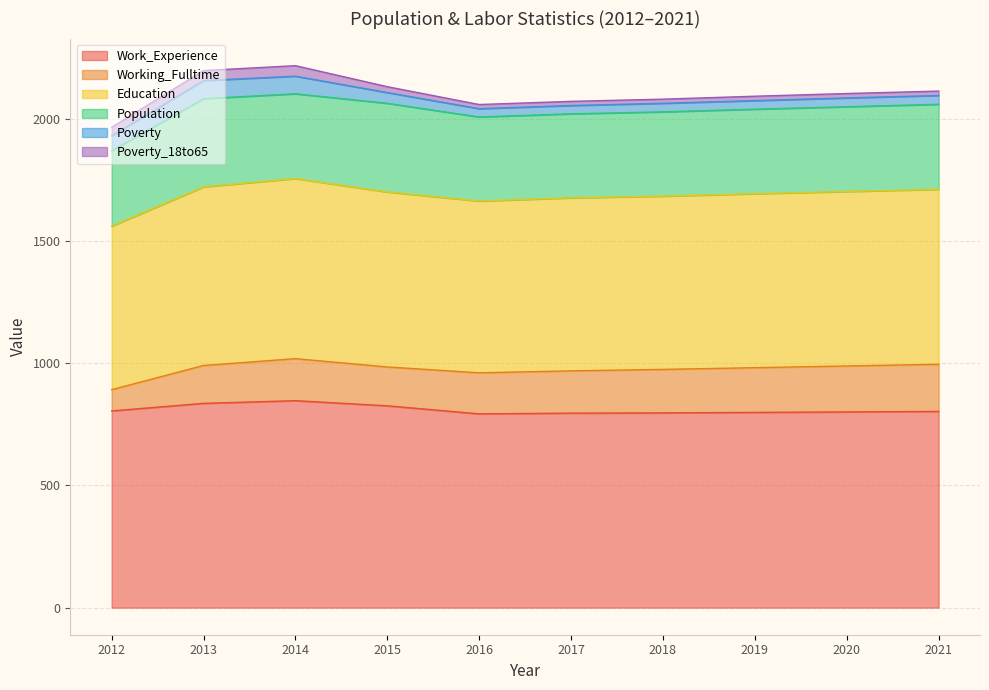

How many interior local peaks does the Poverty_18to65 series have?

1